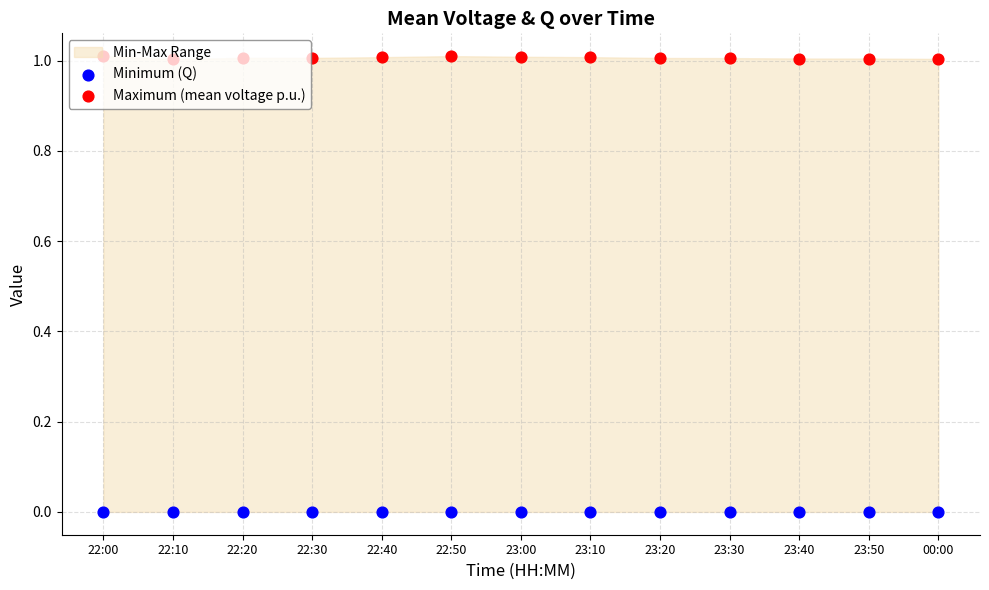

Which series has the largest Y range (max minus min)?

Maximum (mean voltage p.u.)